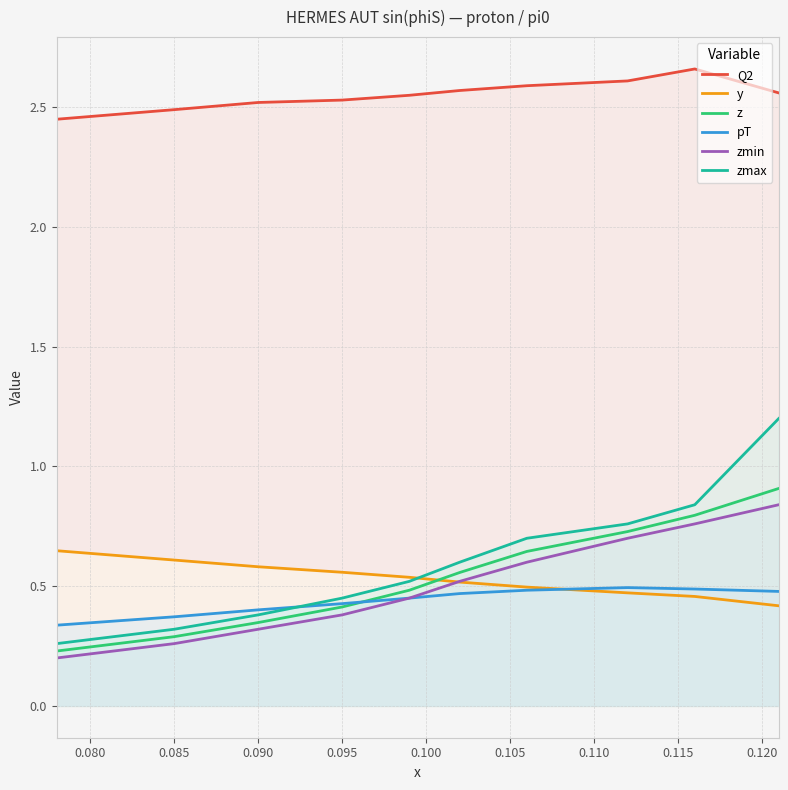

What is the smallest value displayed?

0.2